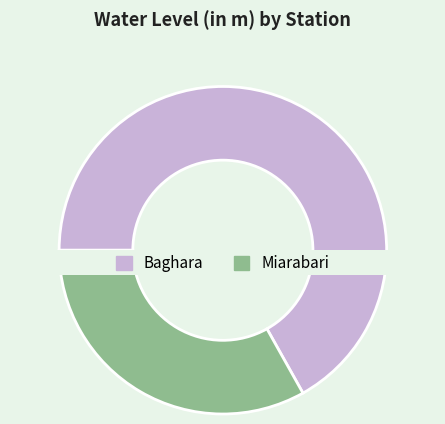

What is the change in value from Baghara to Miarabari?

-1.1